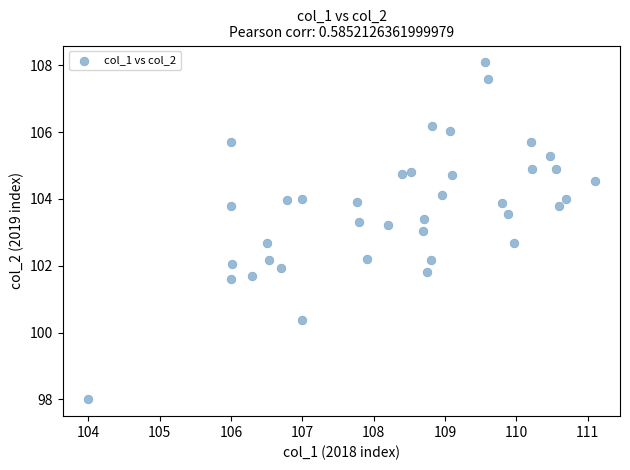

What is the range of Y values (max minus min)?

10.1